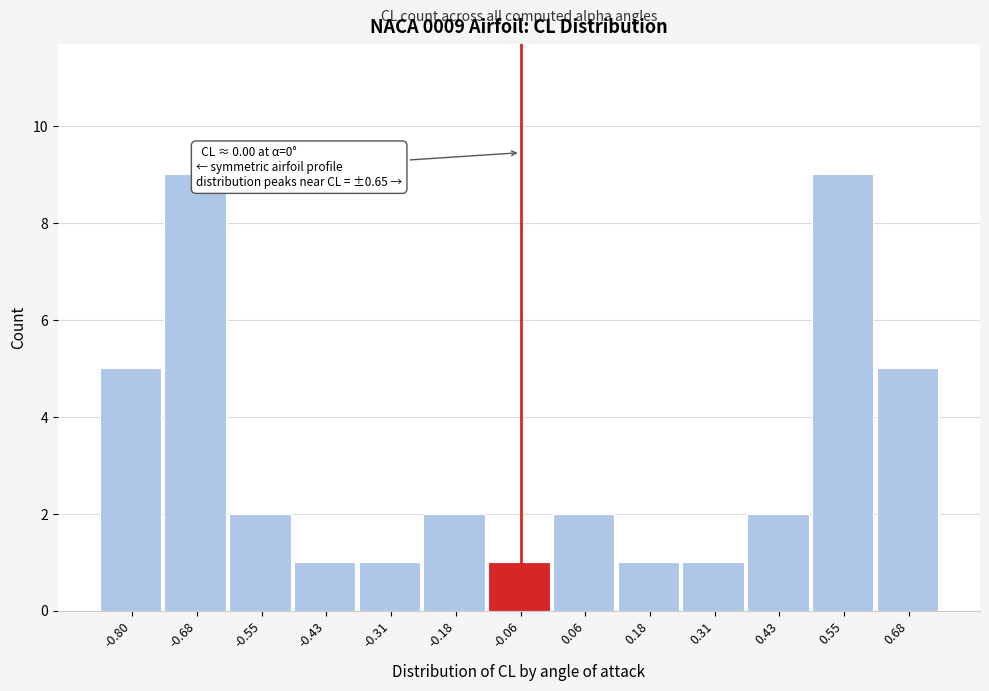

Reading left to right, list all the values displayed in this chart.

-0.80=5	-0.68=9	-0.55=2	-0.43=1	-0.31=1	-0.18=2	-0.06=1	0.06=2	0.18=1	0.31=1	0.43=2	0.55=9	0.68=5